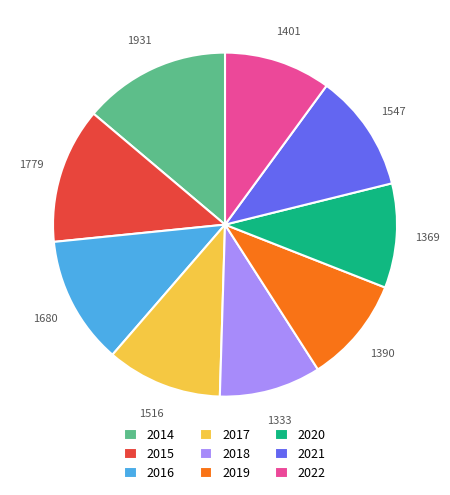

Is the sum of 2017 and 2014 greater than half?

No